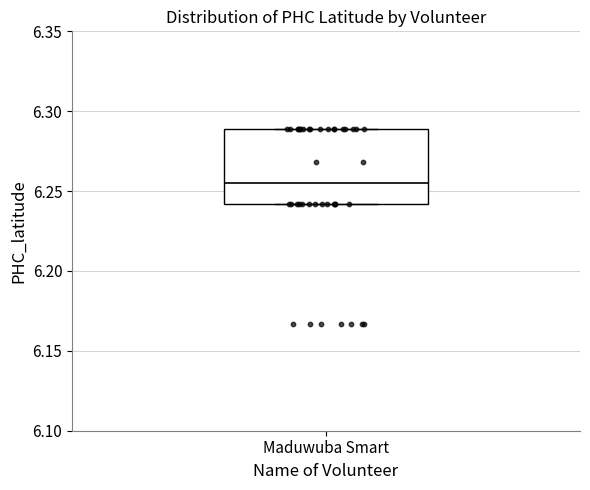

Where does the median line of the box for Maduwuba Smart sit on the y-axis? The values are not printed on the chart, so give them approximately, as read against the axis.

6.255